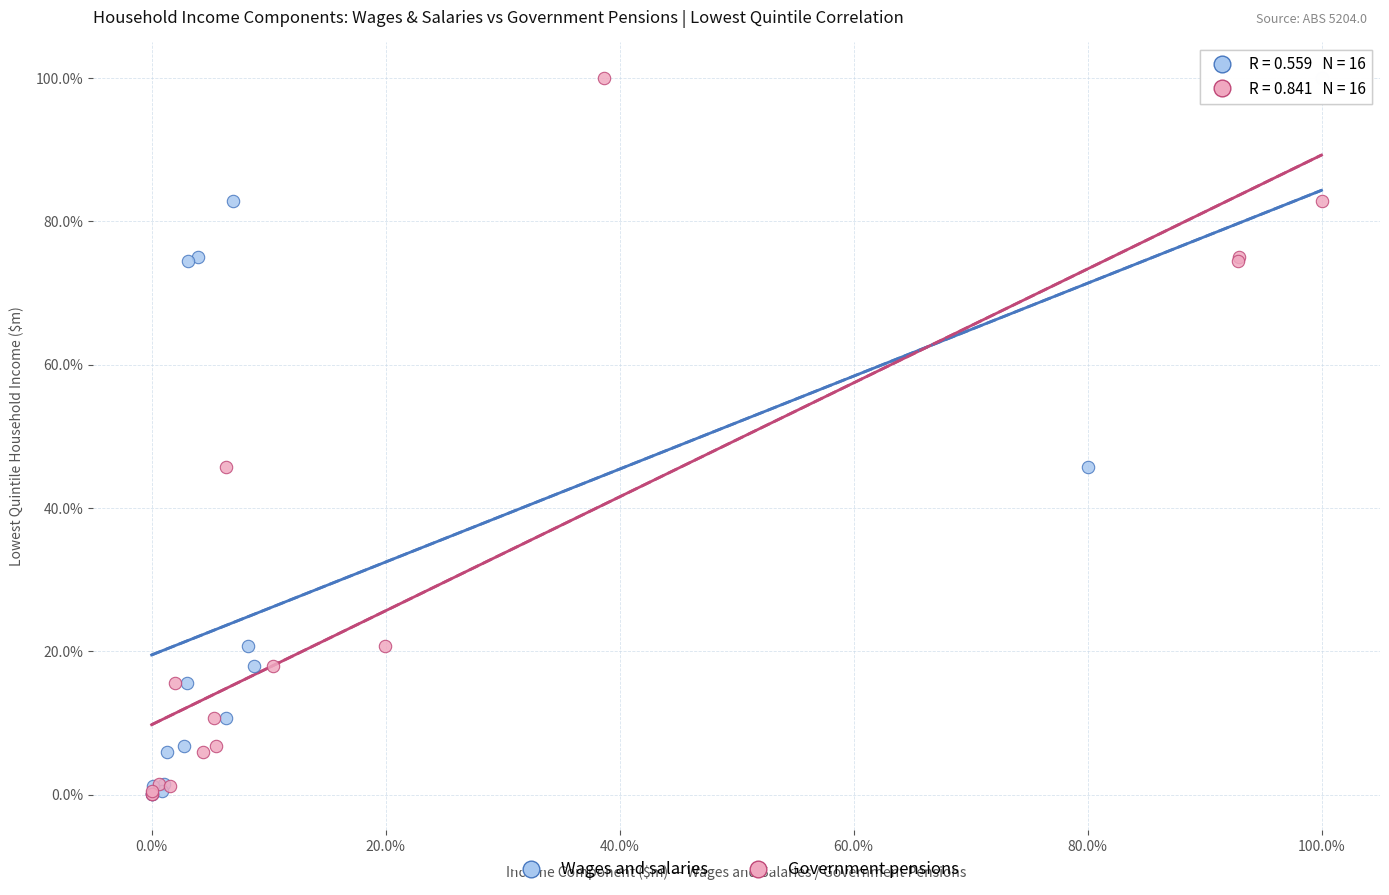

What are all the series names shown in the legend?

Wages and salaries, Government pensions